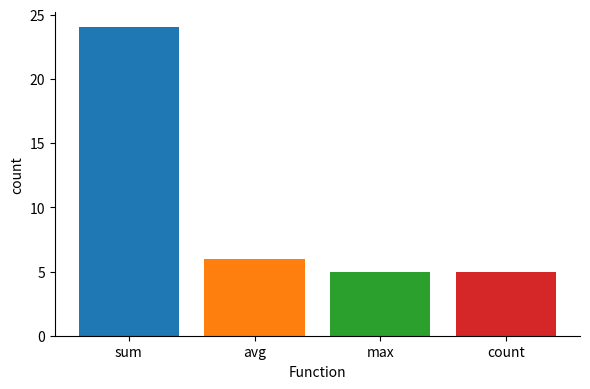

What is the value of the 3rd bar from the left?

5